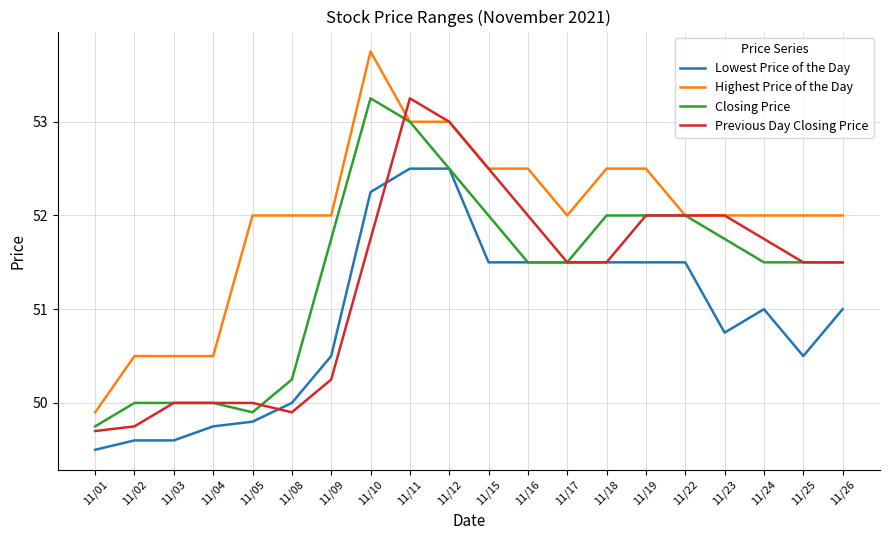

Between which two adjacent categories do Previous Day Closing Price and Lowest Price of the Day first intersect?

11/05 and 11/08